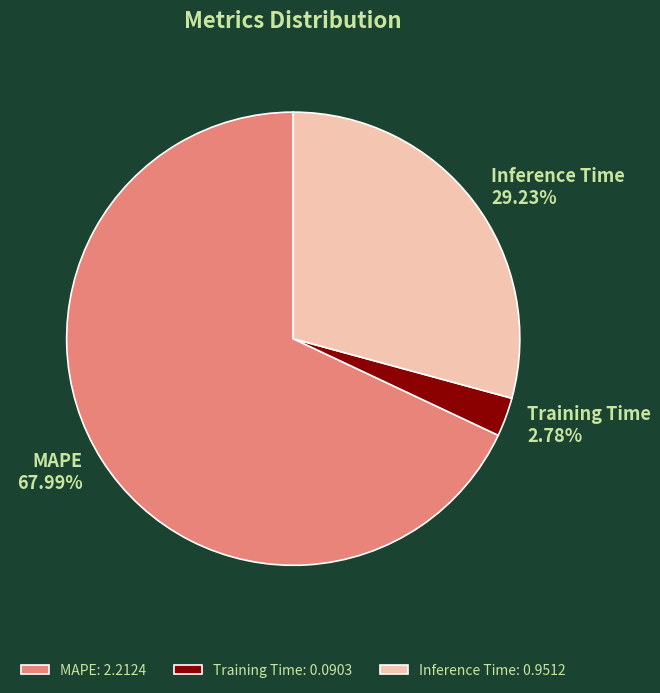

Does Training Time account for over 50% of the chart?

No